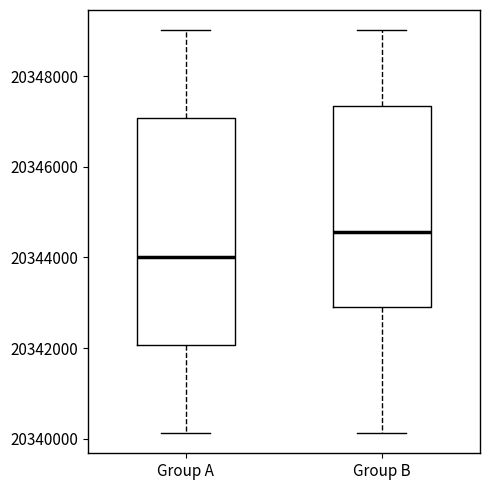

Which box is the tallest, from its lower edge to its upper edge?

Group A